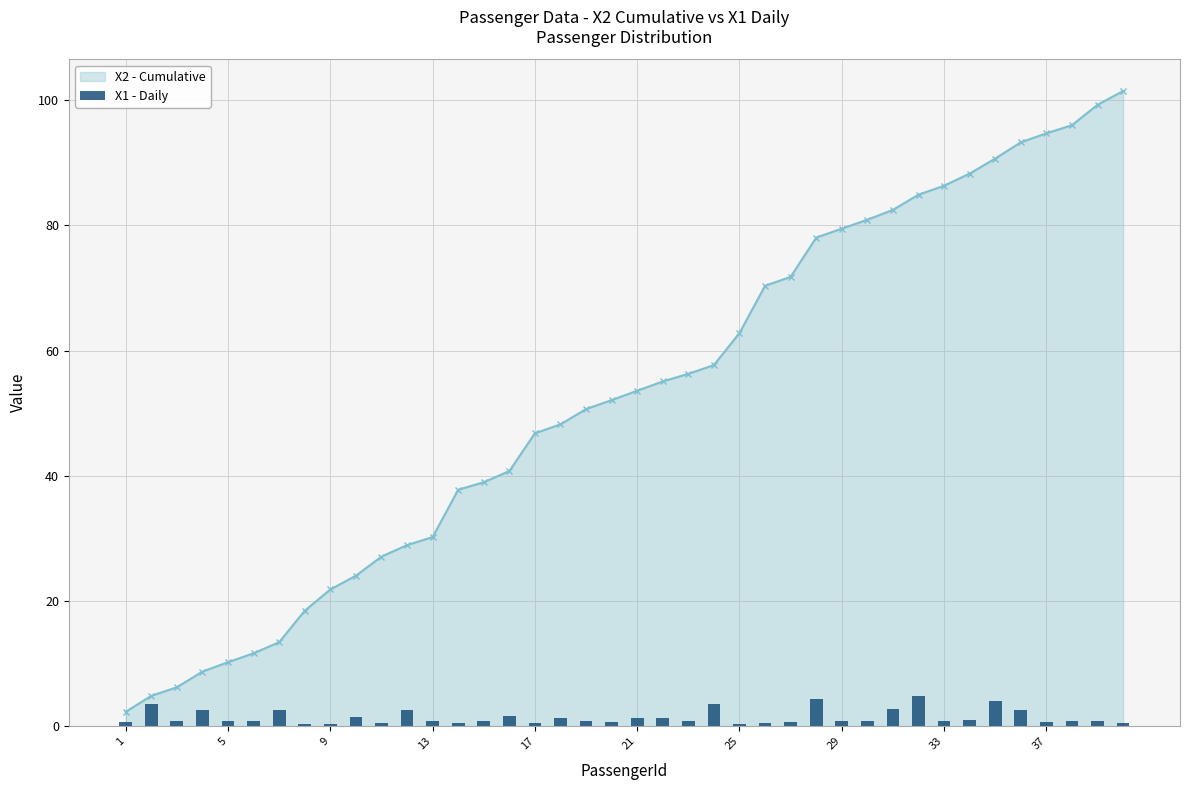

How many bars are there in total?

40